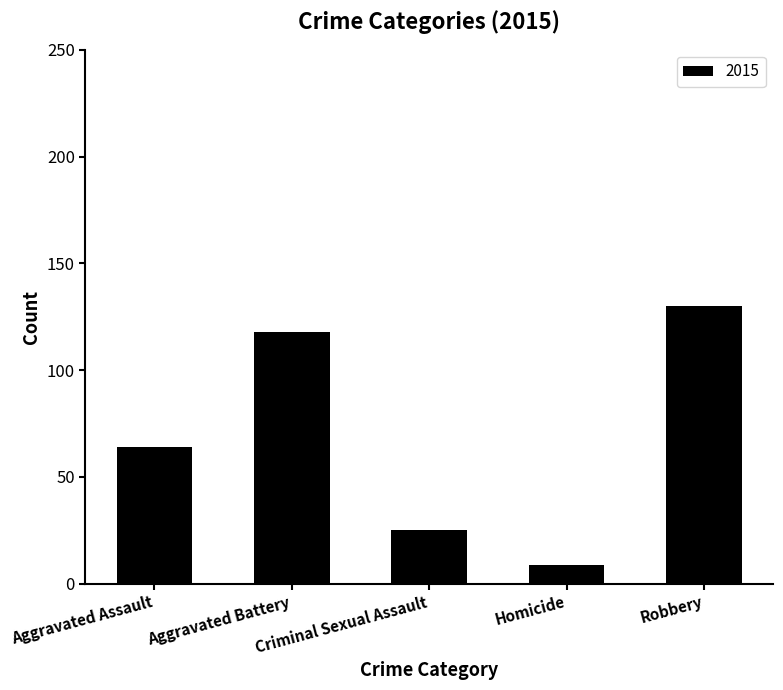

Is it true that the value at Aggravated Assault is 64?

True